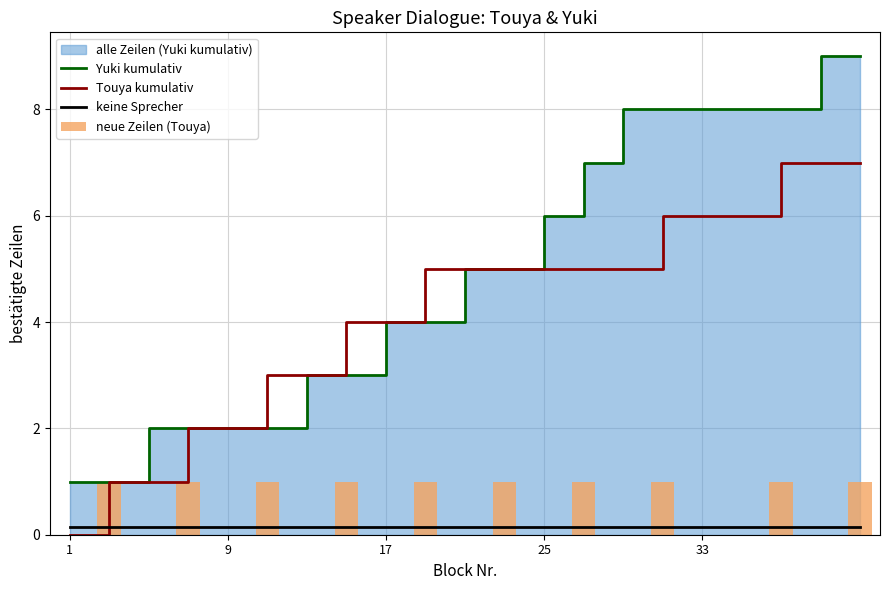

The value of Touya kumulativ at 25 is 1.6. True or false?

False